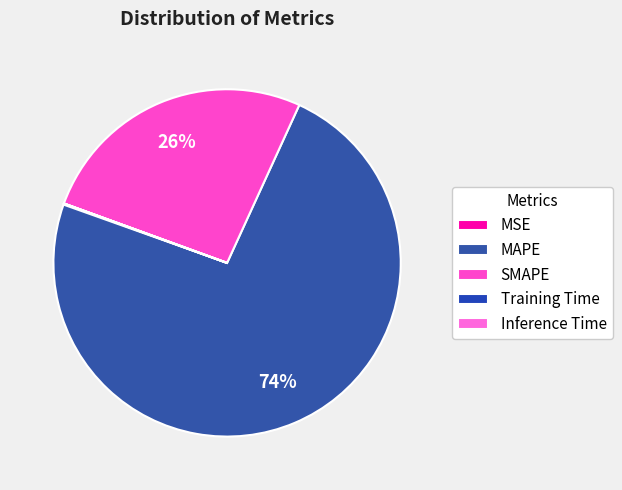

To the nearest percent, what is the average slice percentage?

20%